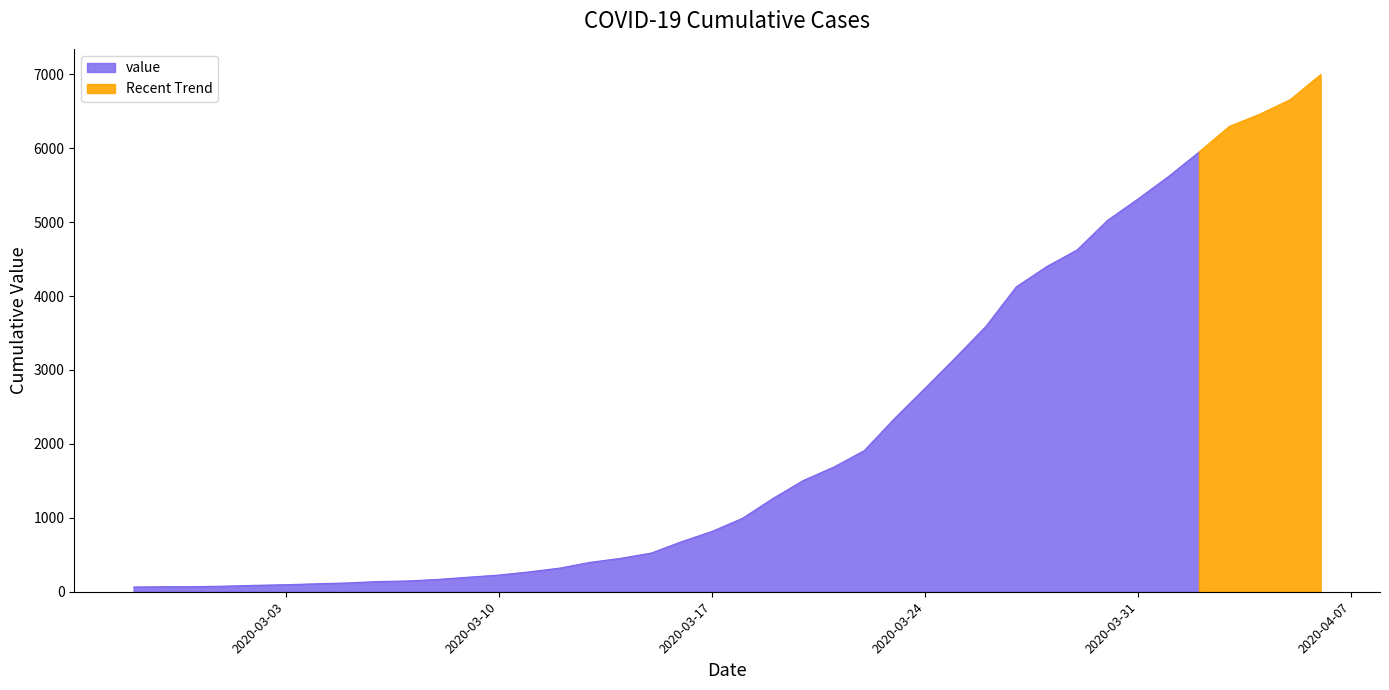

Where is the data nearest to the value 3529?

2020-03-26